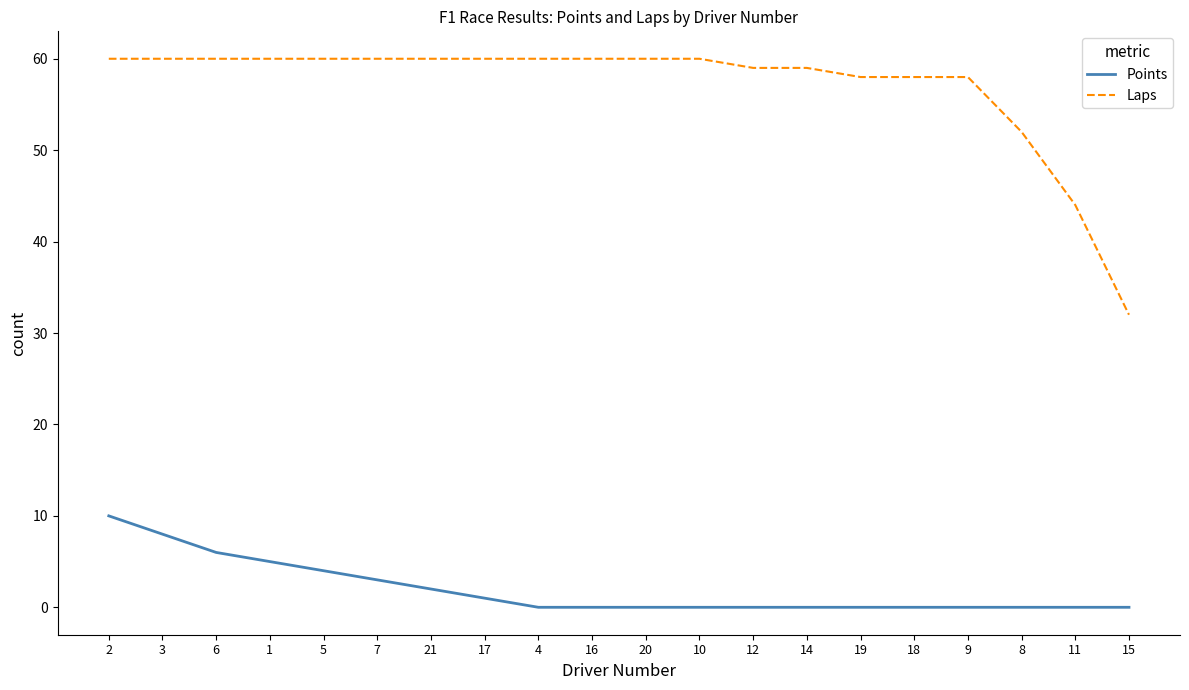

What are all the series names shown in the legend?

Points, Laps